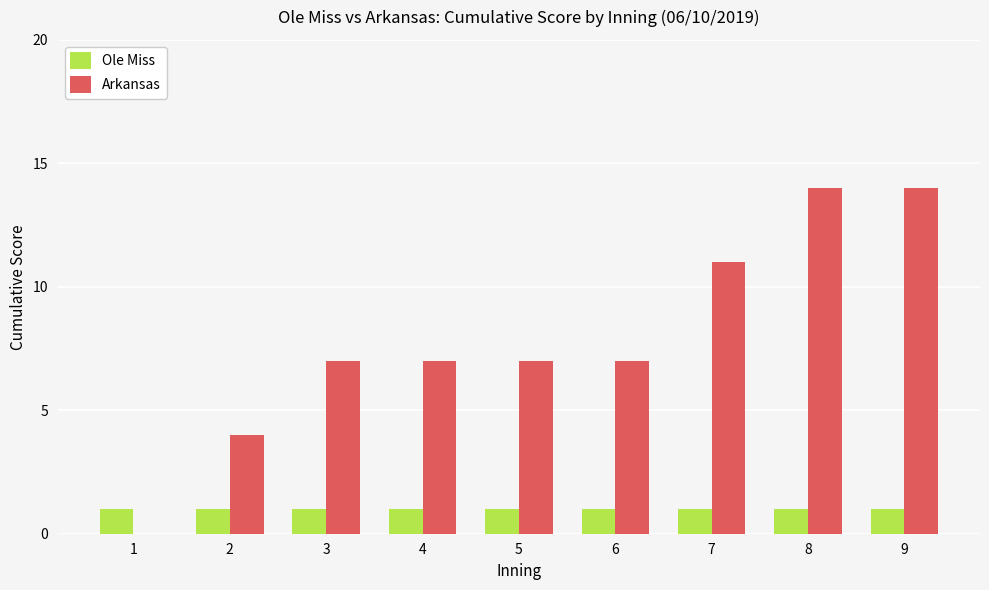

Is the value of Ole Miss at 9 greater than the value of Arkansas at 8?

No